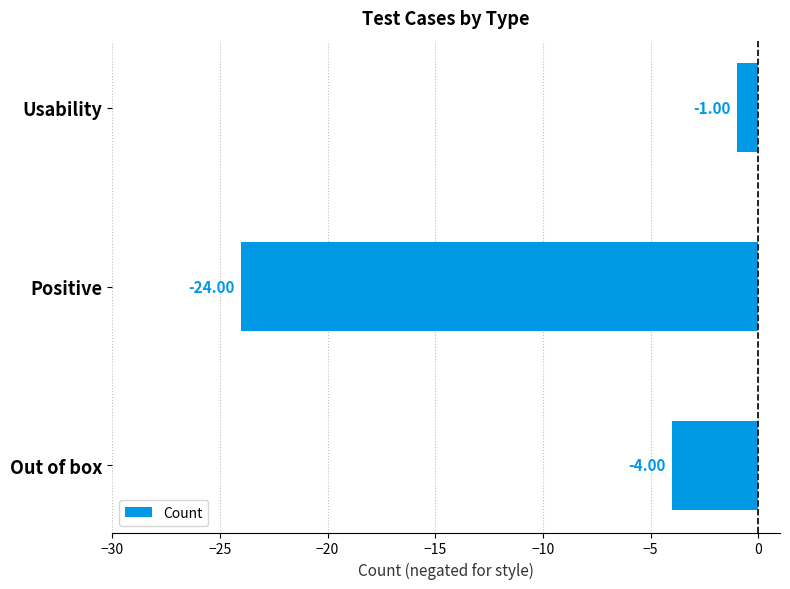

How many data points does each series have?

3